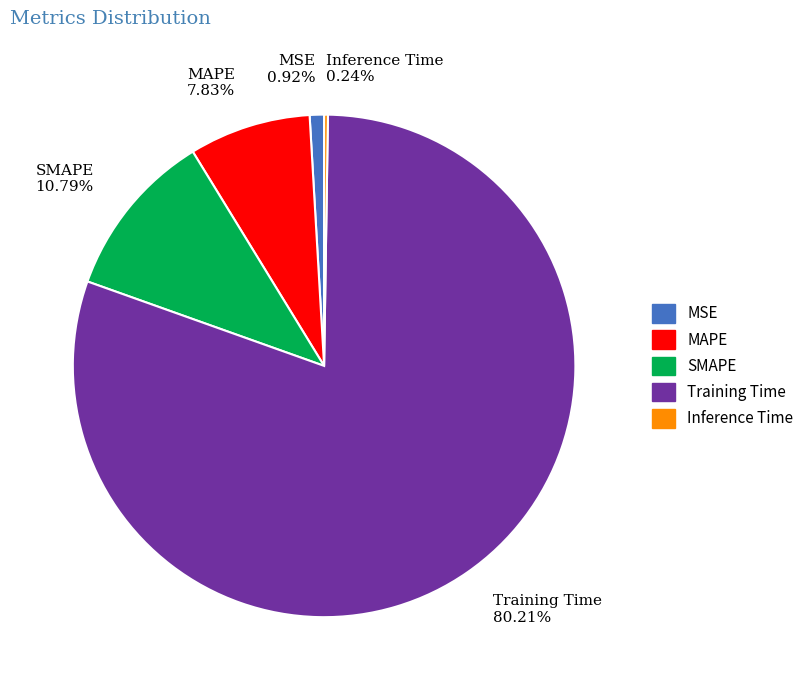

Is there any slice that represents more than half of the pie?

Yes